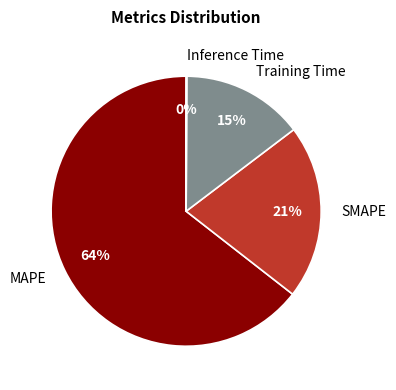

What percentage is the SMAPE slice, to the nearest percent?

21%